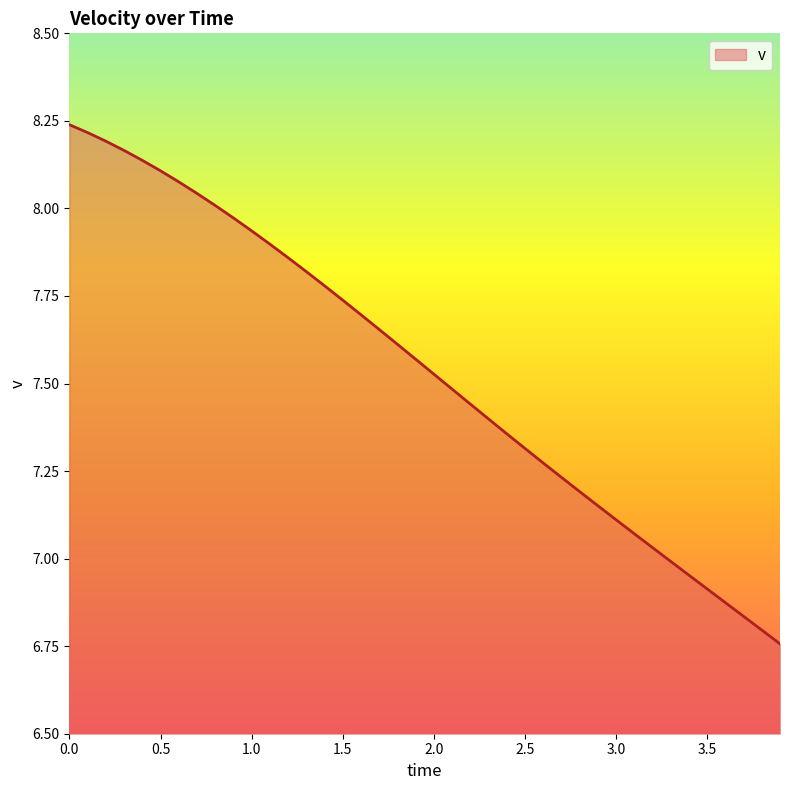

What is the difference between the maximum and minimum values?

1.5